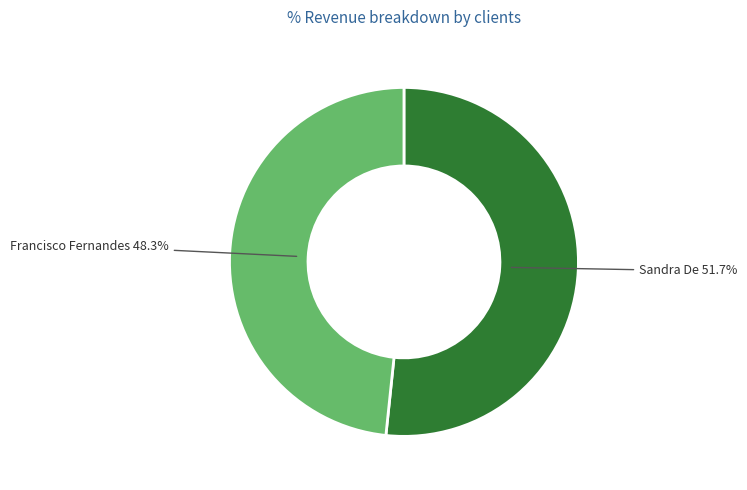

Is there any slice that represents more than half of the pie?

Yes